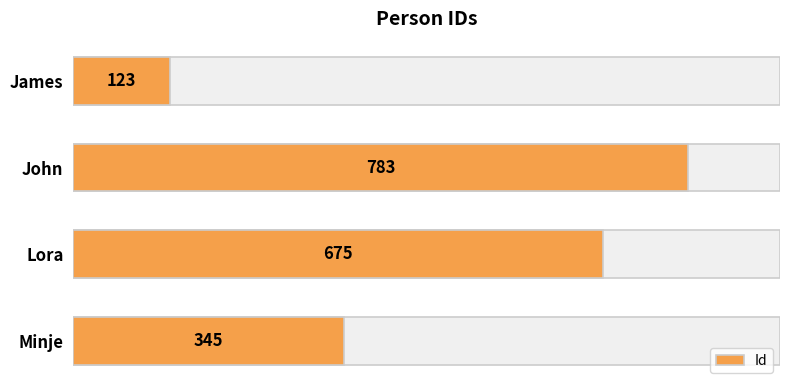

The value at James is 123. True or false?

True